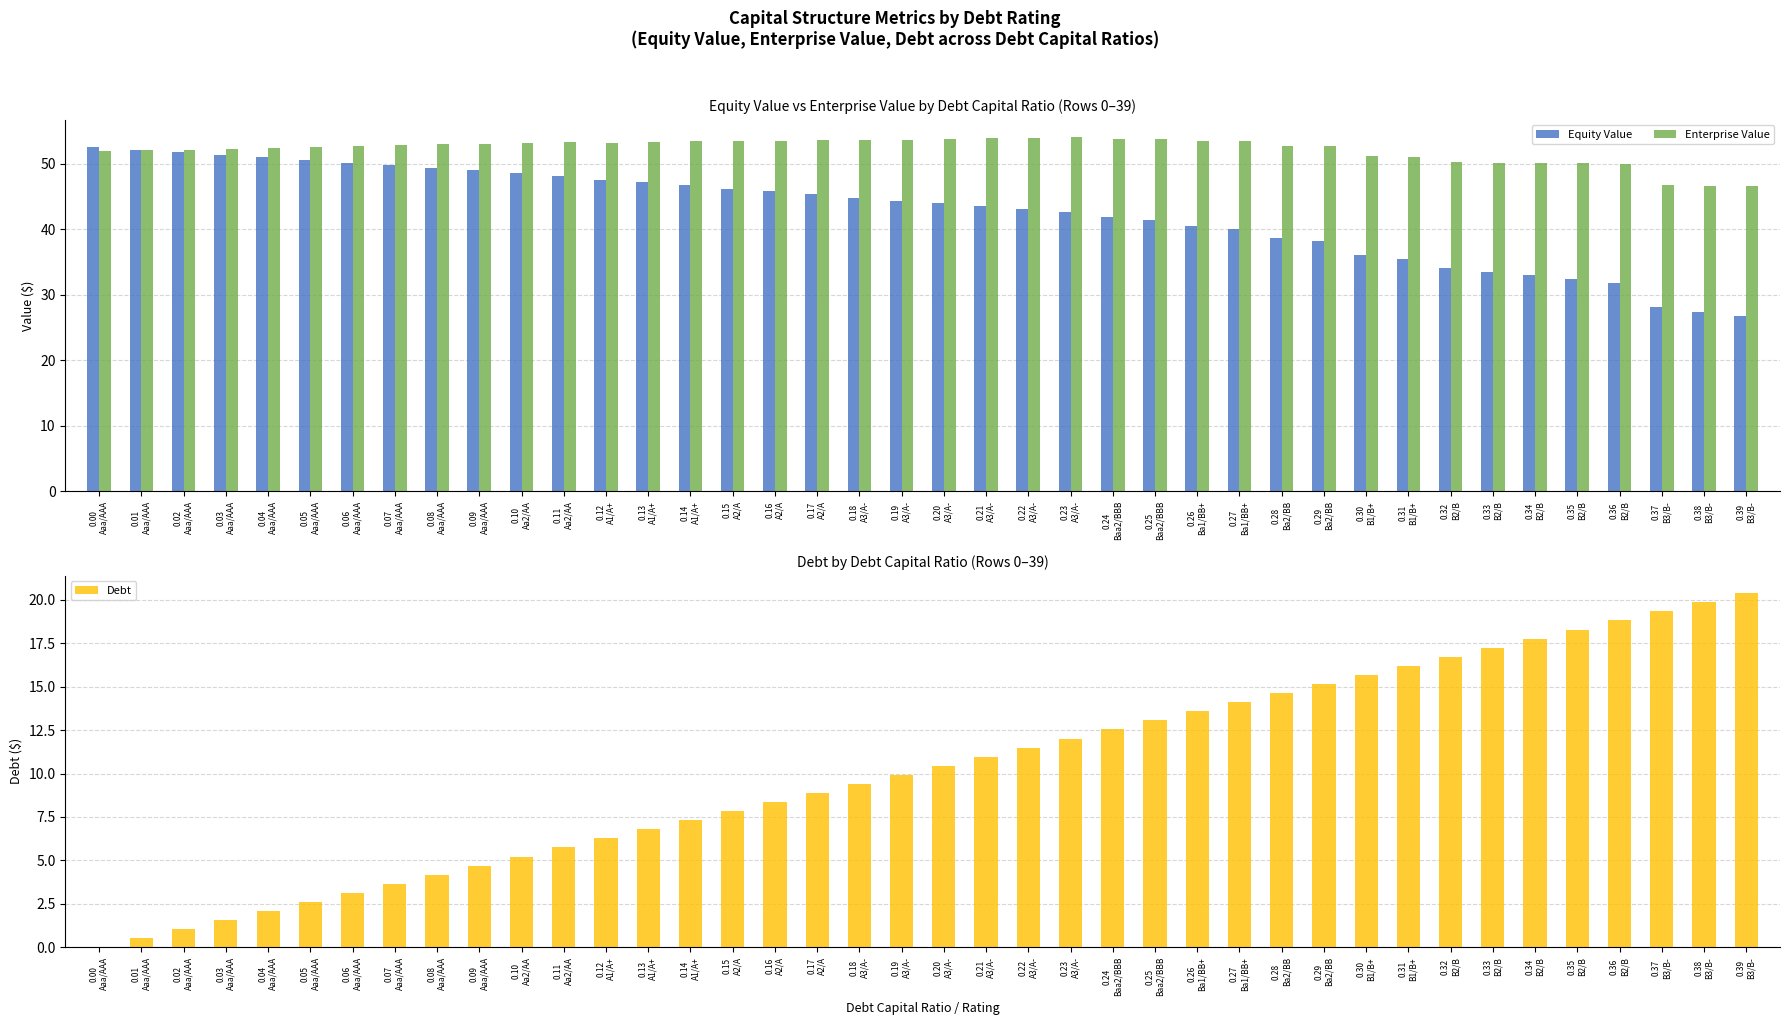

What is the sum of all Debt values?

407.5